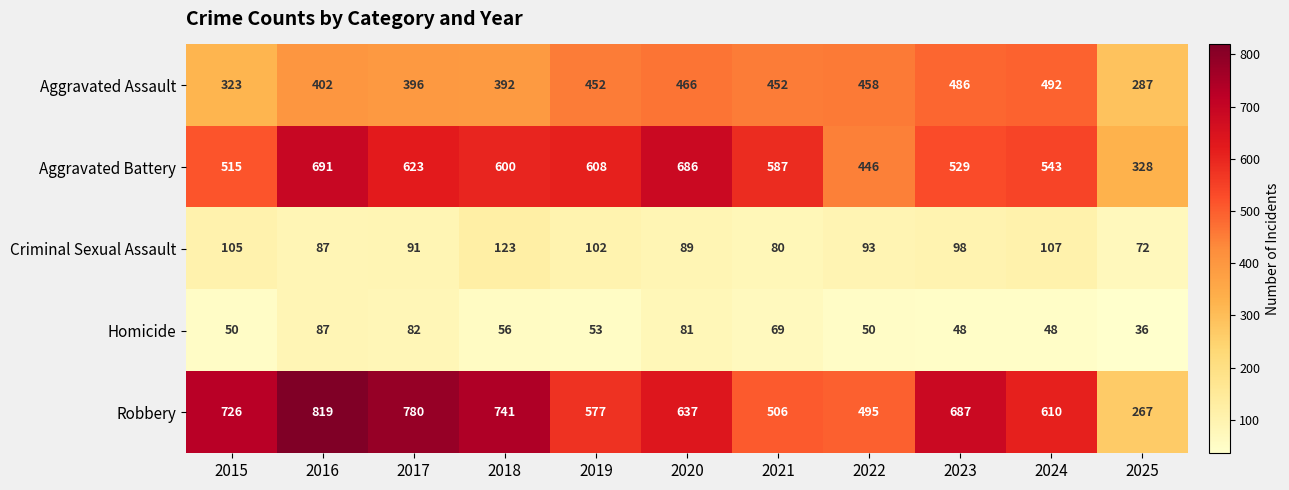

Rank the series at 2015 from lowest to highest value.

Homicide, Criminal Sexual Assault, Aggravated Assault, Aggravated Battery, Robbery